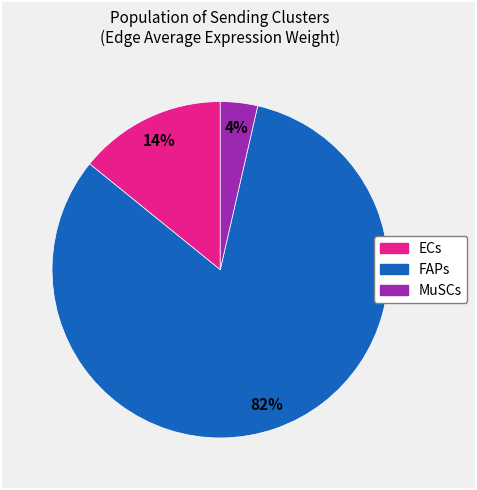

What percentage is the ECs slice, to the nearest percent?

14%